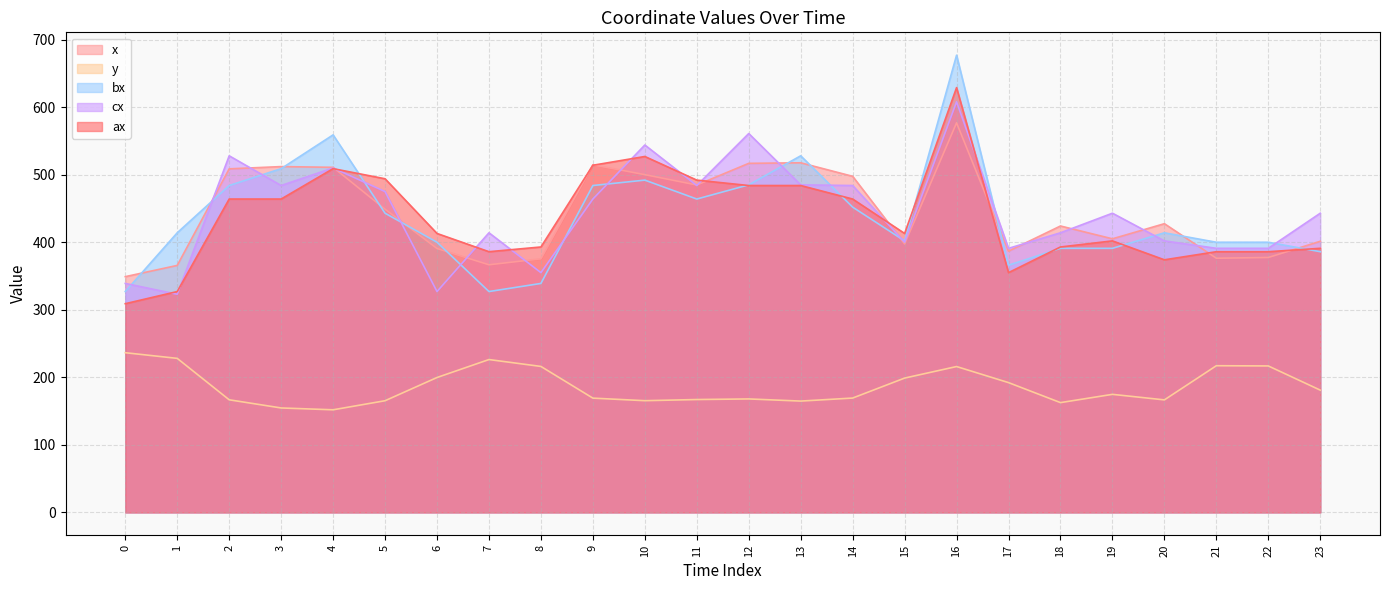

Reading left to right, extract all data points from this chart.

x: 0=349.1	1=365.7	2=508.7	3=512.0	4=510.9	5=449.0	6=390.8	7=366.6	8=375.5	9=514.7	10=500.1	11=484.7	12=516.8	13=517.6	14=497.6	15=397.6	16=576.9	17=386.8	18=424.1	19=405.1	20=427.5	21=376.3	22=377.4	23=401.4
y: 0=236.4	1=228.0	2=166.7	3=154.6	4=151.9	5=165.3	6=199.7	7=226.3	8=216.1	9=169.2	10=165.4	11=167.1	12=168.0	13=164.8	14=169.3	15=198.8	16=215.9	17=192.1	18=162.5	19=174.8	20=166.6	21=217.2	22=216.8	23=181.0
bx: 0=327.0	1=414.0	2=484.0	3=509.0	4=559.0	5=443.0	6=400.0	7=327.0	8=339.0	9=484.0	10=492.0	11=464.0	12=485.0	13=528.0	14=452.0	15=402.0	16=677.0	17=366.0	18=391.0	19=391.0	20=414.0	21=400.0	22=400.0	23=386.0
cx: 0=339.0	1=323.0	2=528.0	3=484.0	4=510.0	5=475.0	6=327.0	7=414.0	8=355.0	9=464.0	10=544.0	11=484.0	12=561.0	13=485.0	14=484.0	15=400.0	16=608.0	17=391.0	18=414.0	19=443.0	20=402.0	21=391.0	22=391.0	23=443.0
ax: 0=309.0	1=327.0	2=464.0	3=464.0	4=509.0	5=494.0	6=413.0	7=386.0	8=393.0	9=514.0	10=527.0	11=492.0	12=484.0	13=484.0	14=464.0	15=413.0	16=629.0	17=355.0	18=393.0	19=402.0	20=374.0	21=386.0	22=386.0	23=391.0